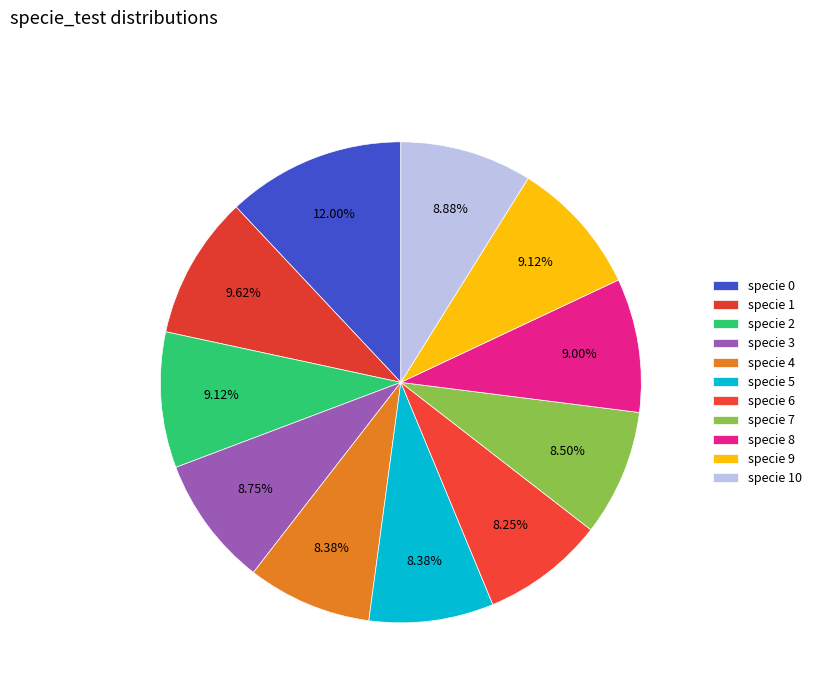

Which category has the smallest portion of the pie?

6